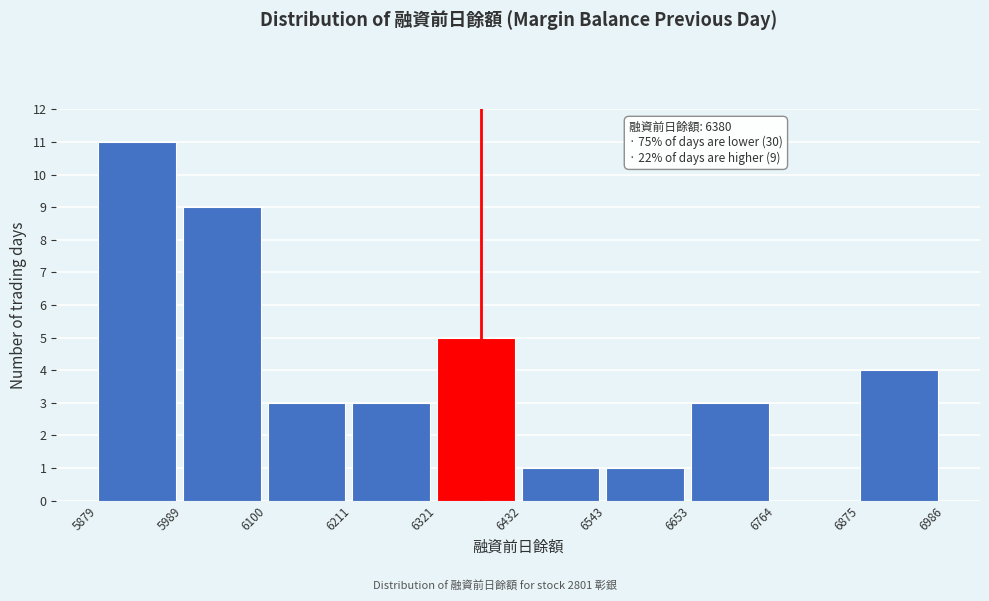

Over which range of the x-axis is the bar tallest?

5879 to 5989